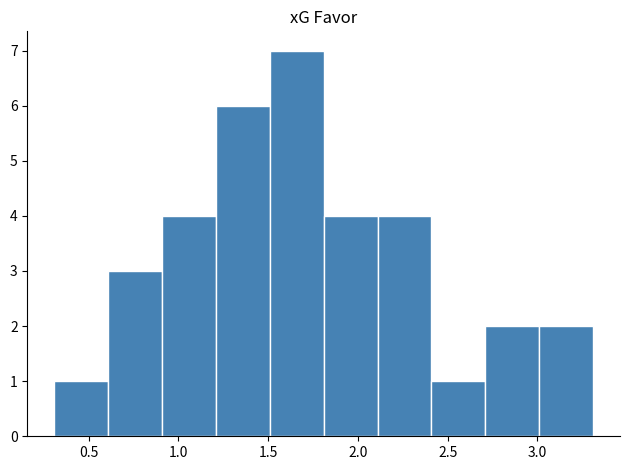

Reading left to right, list every bar in this chart as the range it spans on the x-axis followed by its height. Neither the bar edges nor the heights are printed on the chart, so give them approximately, as read against the axes.

0.31 to 0.61: 1
0.61 to 0.91: 3
0.91 to 1.21: 4
1.21 to 1.51: 6
1.51 to 1.81: 7
1.81 to 2.11: 4
2.11 to 2.41: 4
2.41 to 2.71: 1
2.71 to 3.01: 2
3.01 to 3.31: 2